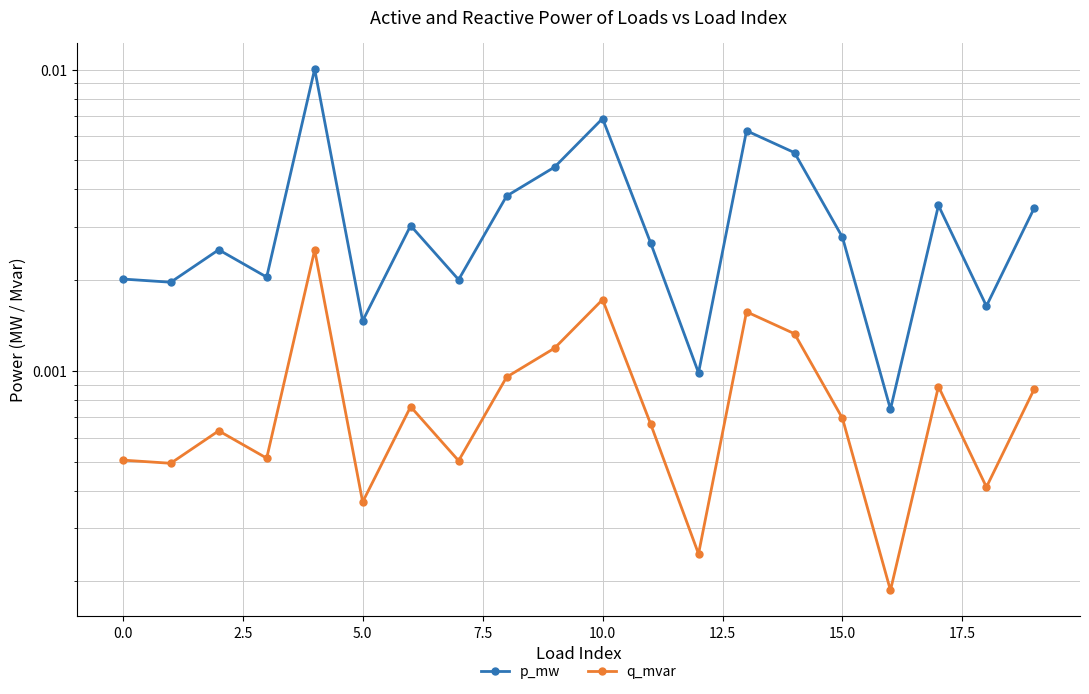

Which series has the largest total across all categories?

p_mw